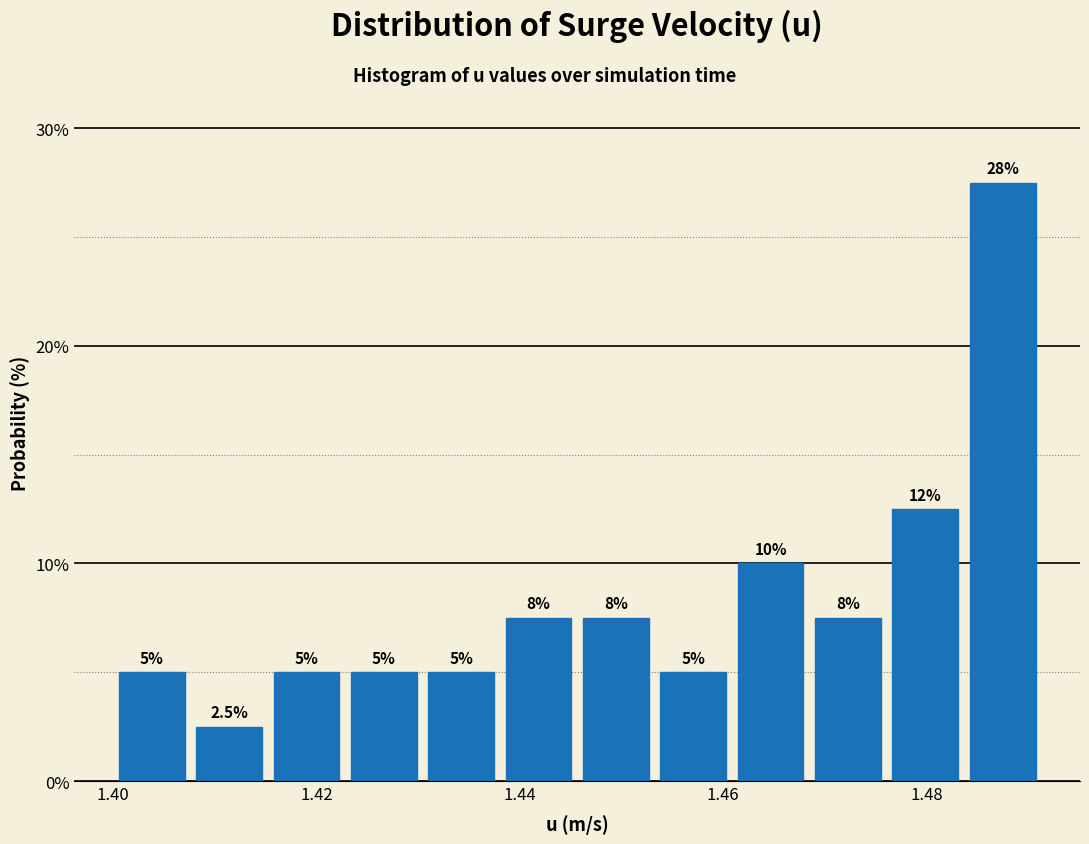

Read against the x-axis, roughly where is the centre of the tallest bar?

1.488